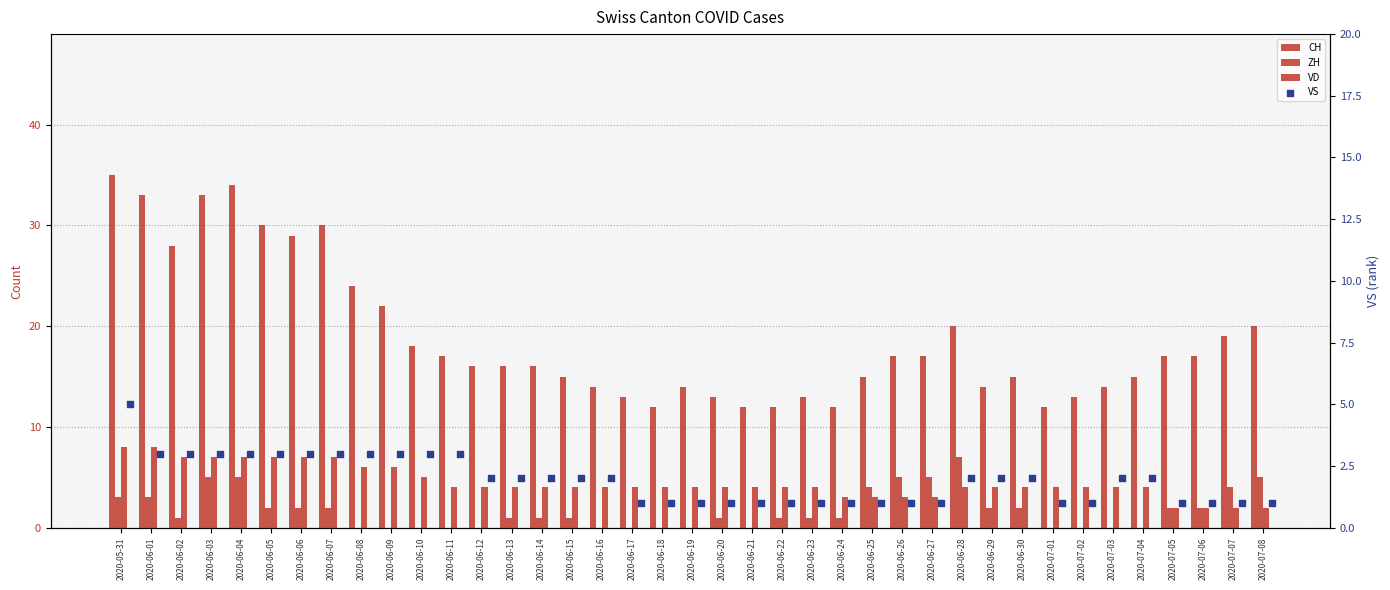

At which category is the sum across all series the highest?

2020-05-31